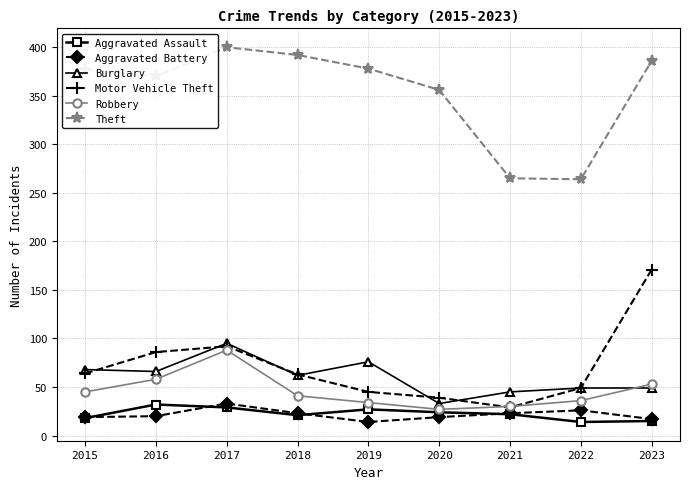

What is the difference between the highest and lowest values at 2017?

371